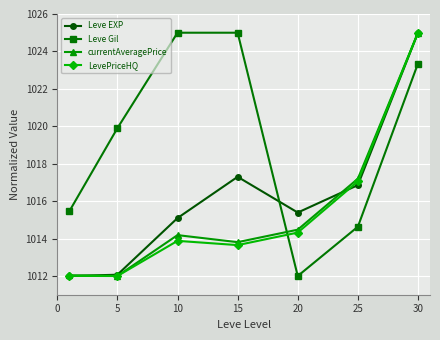

Which series has the largest total across all categories?

Leve Gil